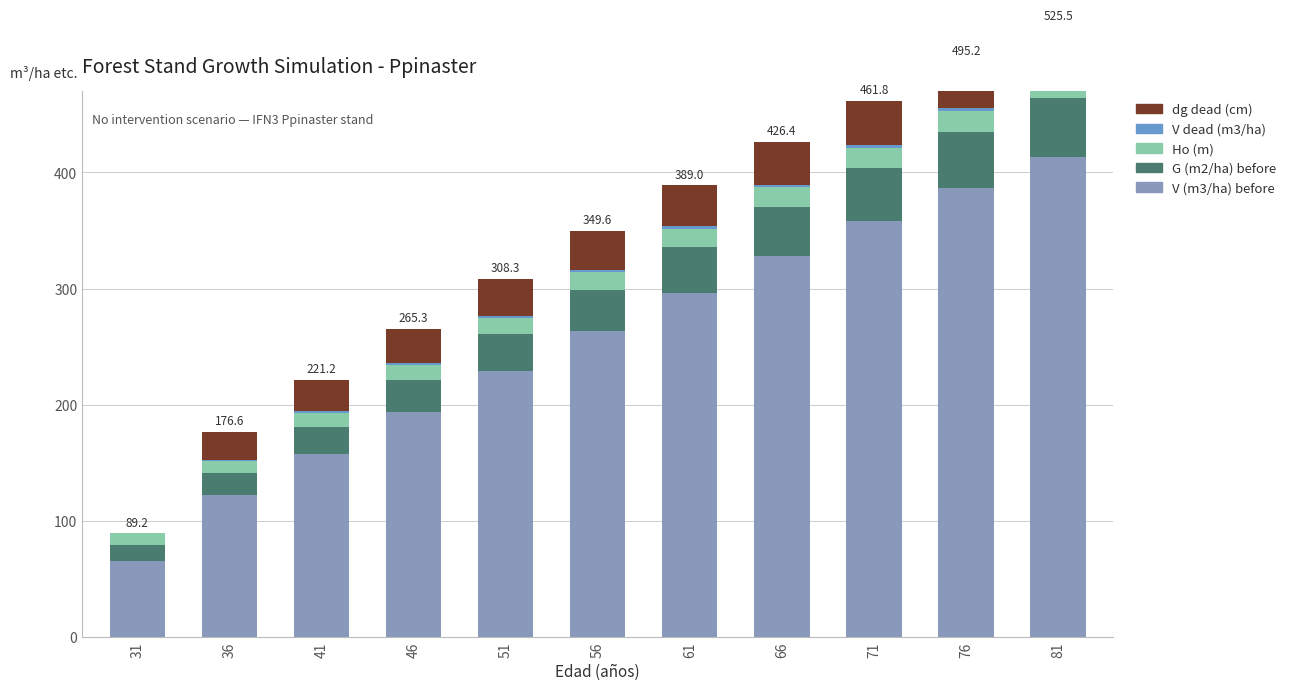

What is the total value across all series at 71?

461.8